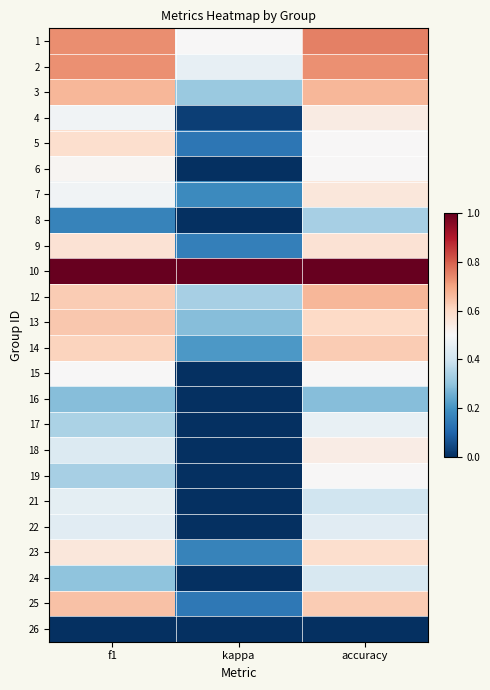

Reading left to right, what are all the values shown in this chart?

1: f1=0.7	kappa=0.5	accuracy=0.8
2: f1=0.7	kappa=0.5	accuracy=0.7
3: f1=0.7	kappa=0.3	accuracy=0.7
4: f1=0.5	kappa=0.0	accuracy=0.5
5: f1=0.6	kappa=0.1	accuracy=0.5
6: f1=0.5	kappa=0.0	accuracy=0.5
7: f1=0.5	kappa=0.2	accuracy=0.6
8: f1=0.2	kappa=0.0	accuracy=0.3
9: f1=0.6	kappa=0.2	accuracy=0.6
10: f1=1.0	kappa=1.0	accuracy=1.0
12: f1=0.6	kappa=0.3	accuracy=0.7
13: f1=0.6	kappa=0.3	accuracy=0.6
14: f1=0.6	kappa=0.2	accuracy=0.6
15: f1=0.5	kappa=0.0	accuracy=0.5
16: f1=0.3	kappa=-0.2	accuracy=0.3
17: f1=0.3	kappa=-0.2	accuracy=0.5
18: f1=0.4	kappa=-0.1	accuracy=0.5
19: f1=0.3	kappa=0.0	accuracy=0.5
21: f1=0.5	kappa=-0.1	accuracy=0.4
22: f1=0.4	kappa=0.0	accuracy=0.4
23: f1=0.6	kappa=0.2	accuracy=0.6
24: f1=0.3	kappa=-0.0	accuracy=0.4
25: f1=0.6	kappa=0.1	accuracy=0.6
26: f1=0.0	kappa=0.0	accuracy=0.0